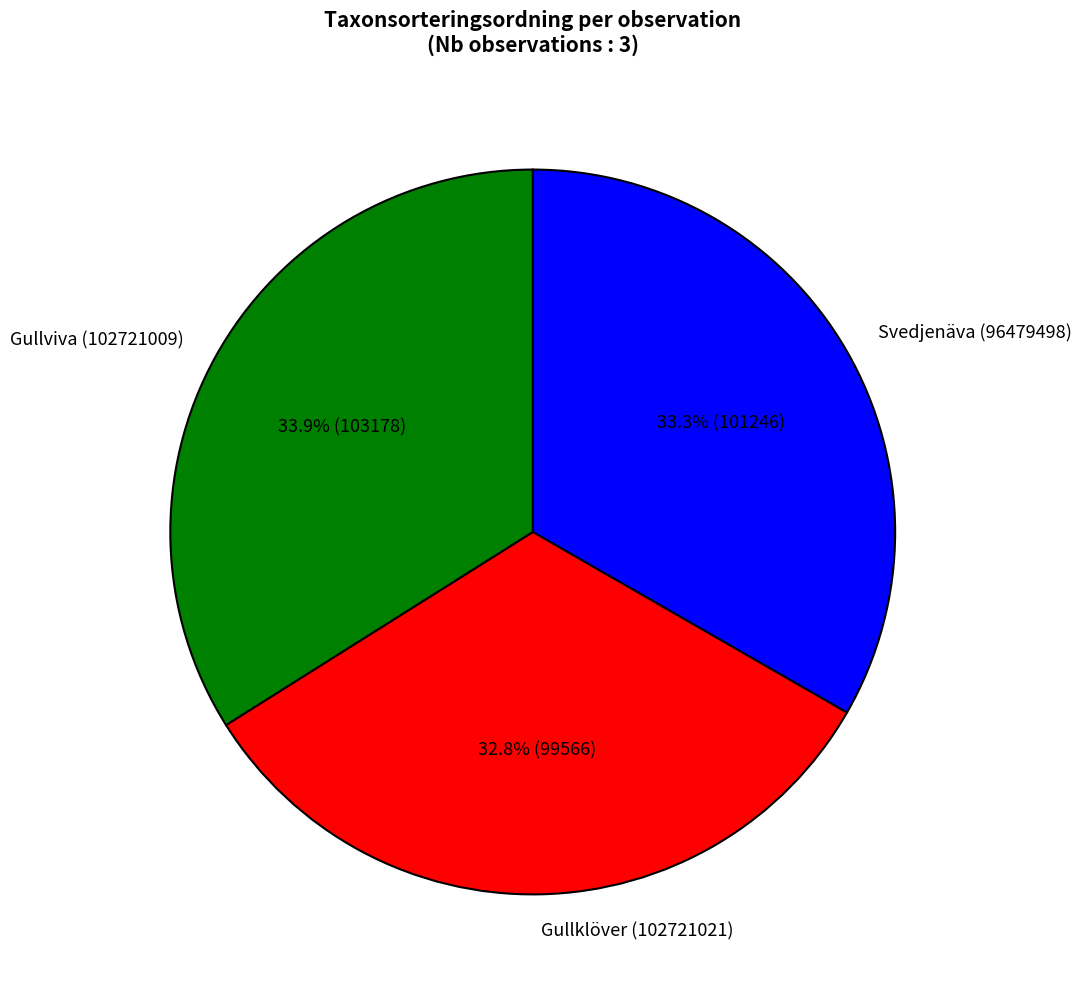

What is the ratio of the value at Gullklöver (102721021) to the value at Svedjenäva (96479498)?

1.0